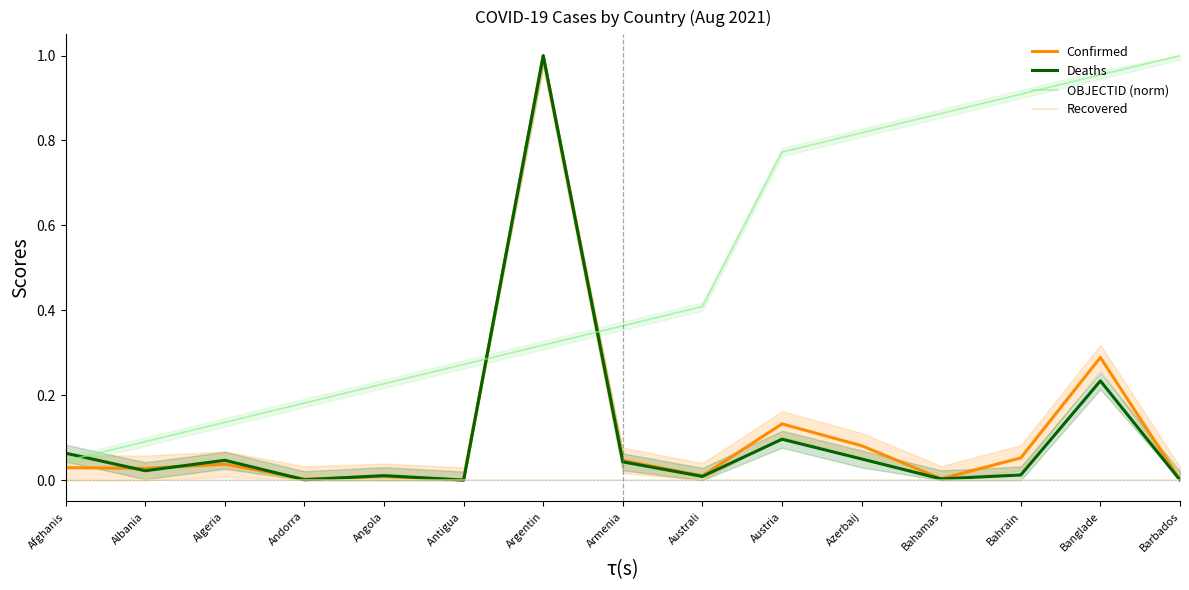

Reading left to right, transcribe all the data shown in this chart.

Confirmed: Afghanis=0.0	Albania=0.0	Algeria=0.0	Andorra=0.0	Angola=0.0	Antigua =0.0	Argentin=1.0	Armenia=0.0	Australi=0.0	Austria=0.1	Azerbaij=0.1	Bahamas=0.0	Bahrain=0.1	Banglade=0.3	Barbados=0.0
Deaths: Afghanis=0.1	Albania=0.0	Algeria=0.0	Andorra=0.0	Angola=0.0	Antigua =0.0	Argentin=1.0	Armenia=0.0	Australi=0.0	Austria=0.1	Azerbaij=0.1	Bahamas=0.0	Bahrain=0.0	Banglade=0.2	Barbados=0.0
OBJECTID (norm): Afghanis=0.0	Albania=0.1	Algeria=0.1	Andorra=0.2	Angola=0.2	Antigua =0.3	Argentin=0.3	Armenia=0.4	Australi=0.4	Austria=0.8	Azerbaij=0.8	Bahamas=0.9	Bahrain=0.9	Banglade=1.0	Barbados=1.0
Recovered: Afghanis=0.0	Albania=0.0	Algeria=0.0	Andorra=0.0	Angola=0.0	Antigua =0.0	Argentin=0.0	Armenia=0.0	Australi=0.0	Austria=0.0	Azerbaij=0.0	Bahamas=0.0	Bahrain=0.0	Banglade=0.0	Barbados=0.0